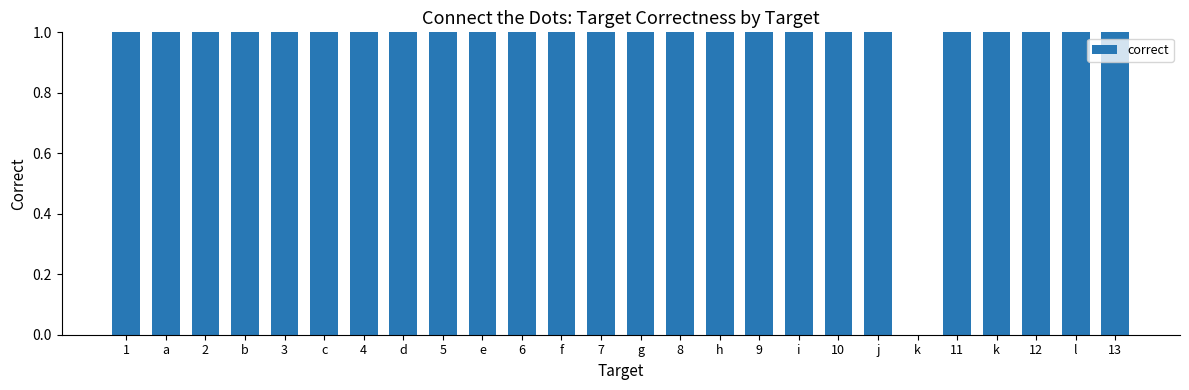

How many values are above zero?

25